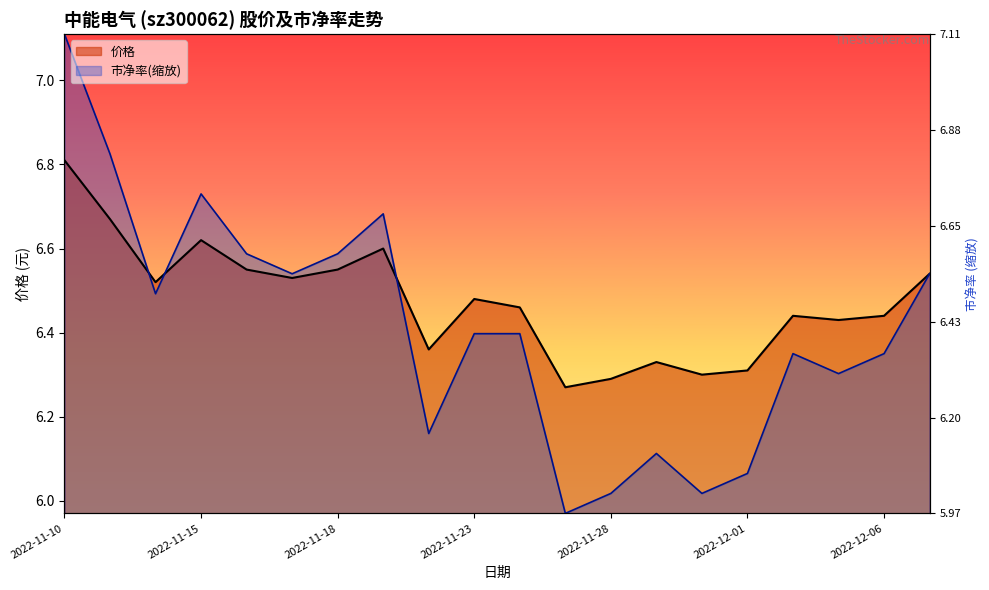

At 2022-11-24, list the series in order from smallest to largest.

市净率, 价格